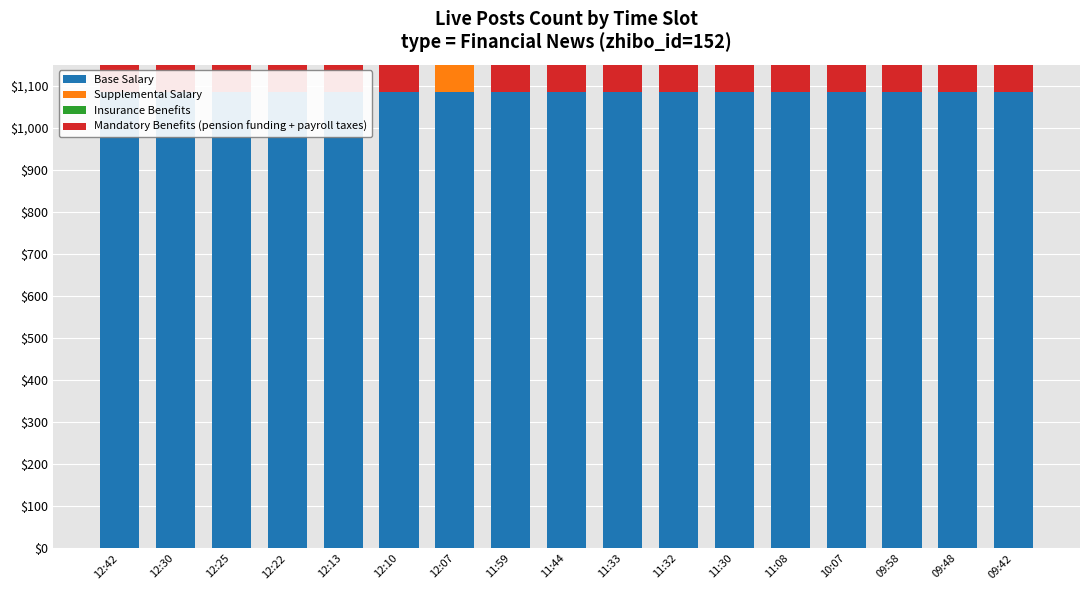

Which series has the largest total across all categories?

Base Salary